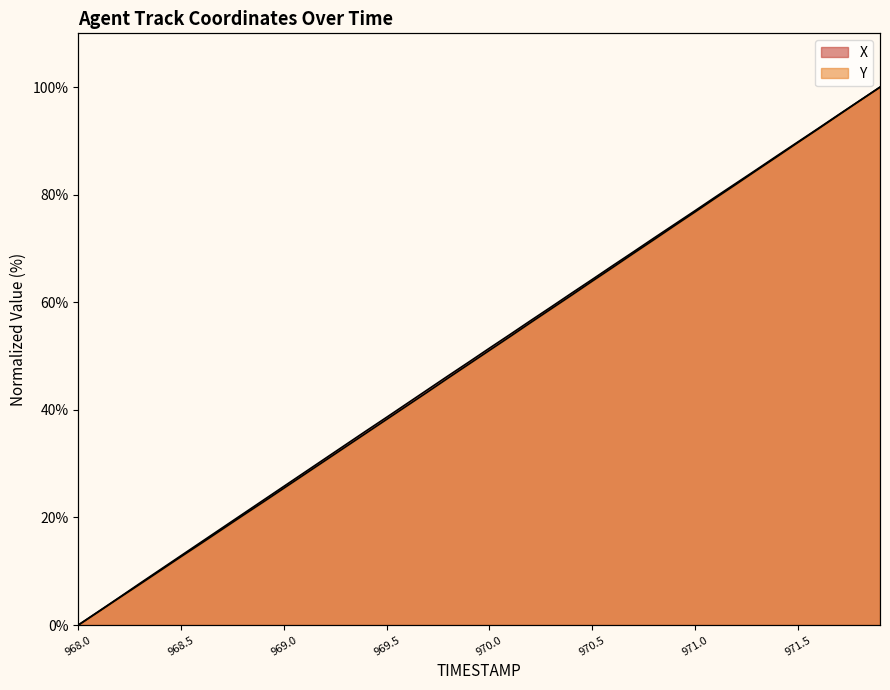

What is the average value of the X series?

50.1